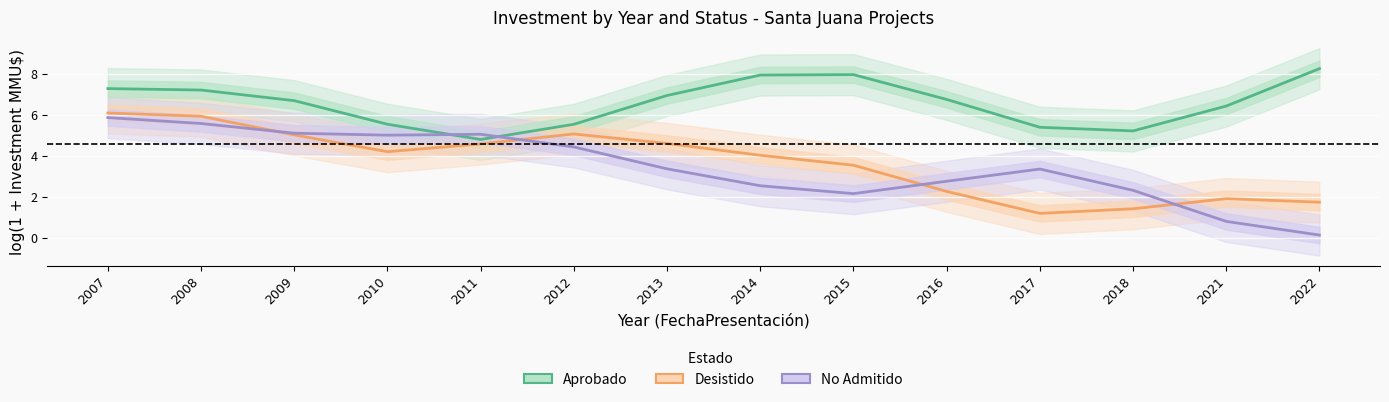

Where is the first local minimum for No Admitido?

2010